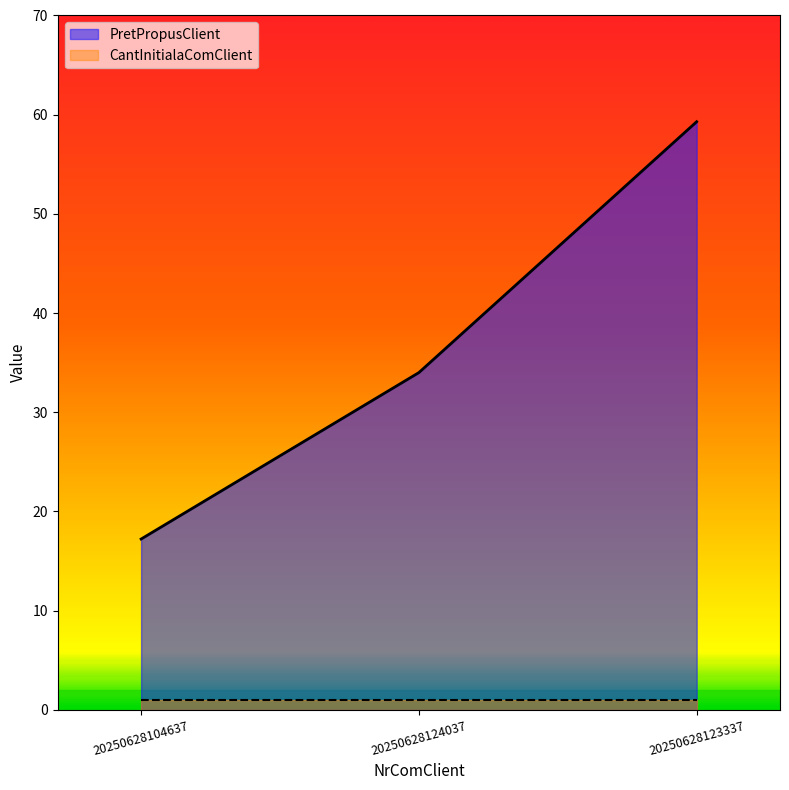

How many categories are shown in the chart?

3